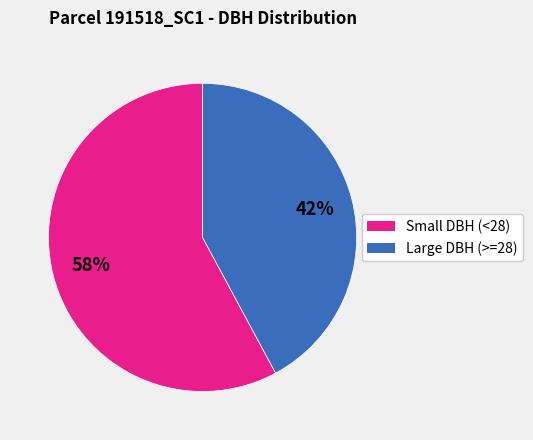

Is there any slice that represents more than half of the pie?

Yes